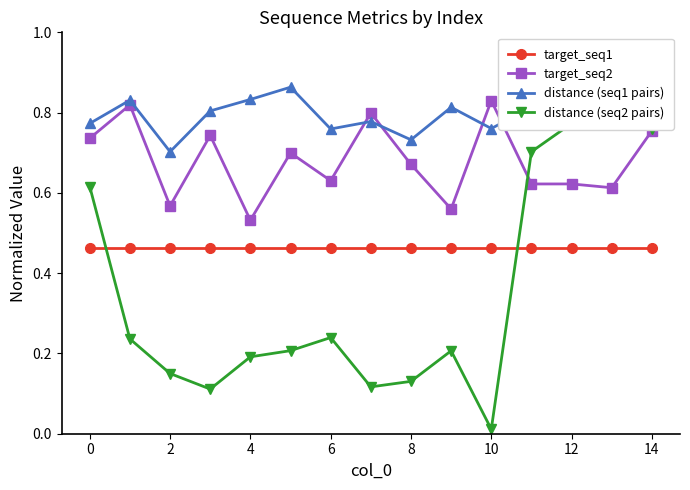

How many interior local valleys does the distance (seq2 pairs) series have?

3